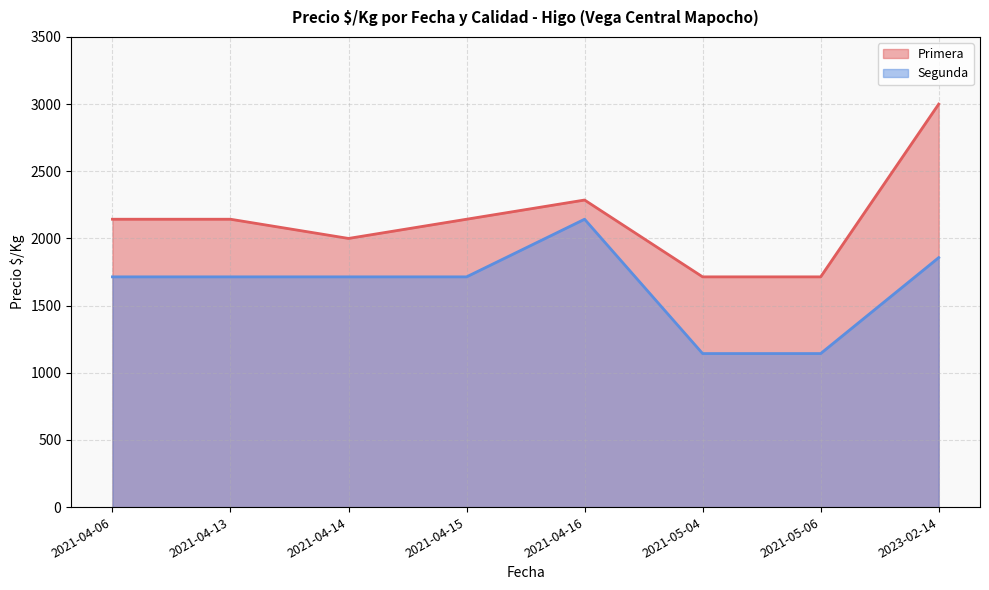

How many Segunda values are between 1714 and 1857?

5